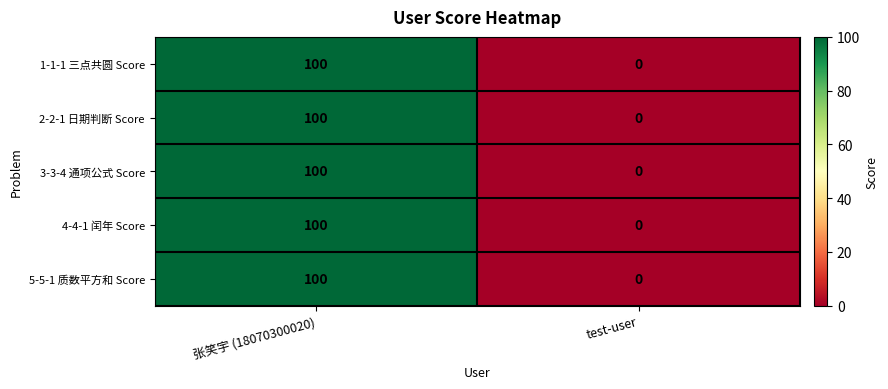

Is the value of 1-1-1 三点共圆 Score at test-user greater than the value of 2-2-1 日期判断 Score at 张笑宇 (18070300020)?

No